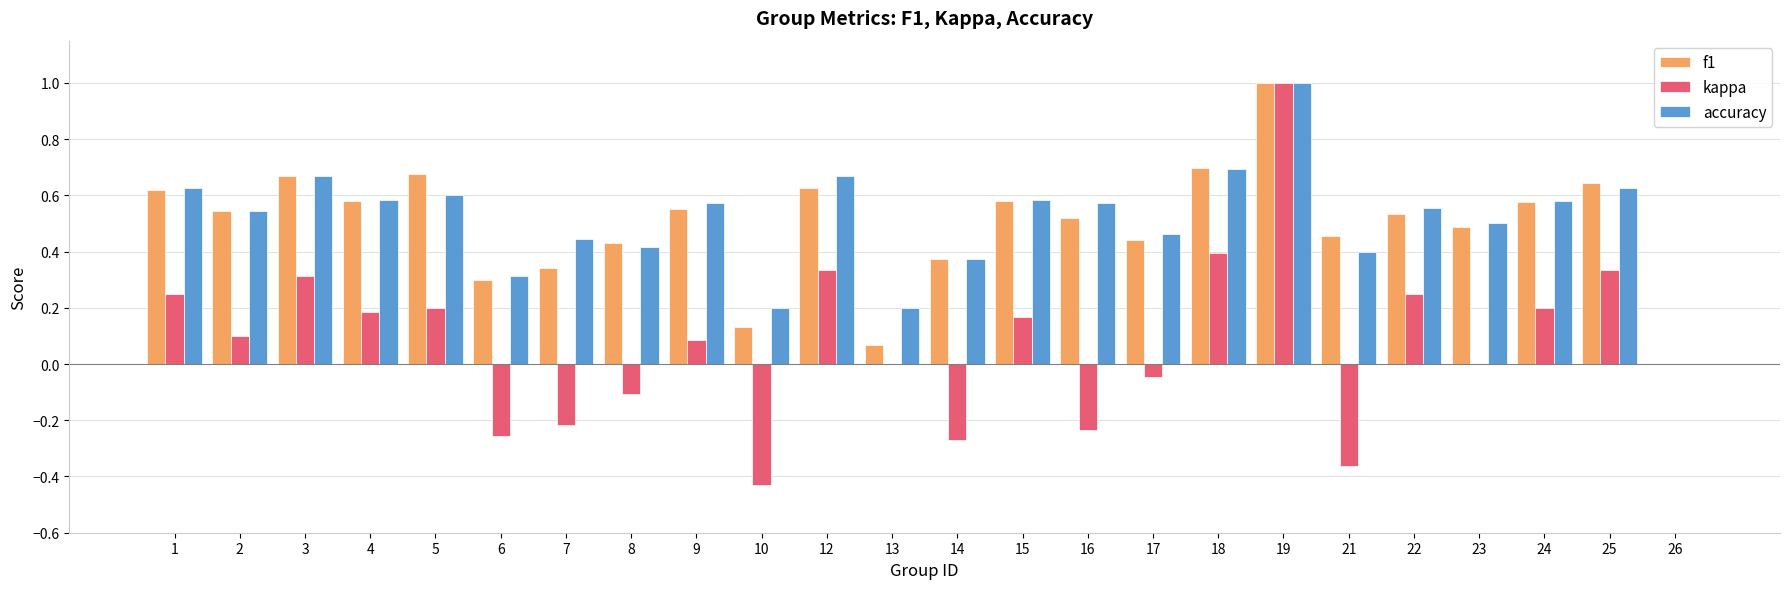

Is it true that kappa equals 0.2 at 24?

True